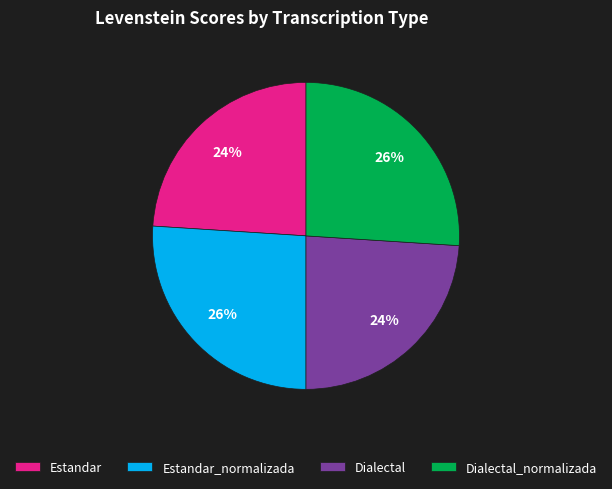

How many slices are in this pie chart?

4